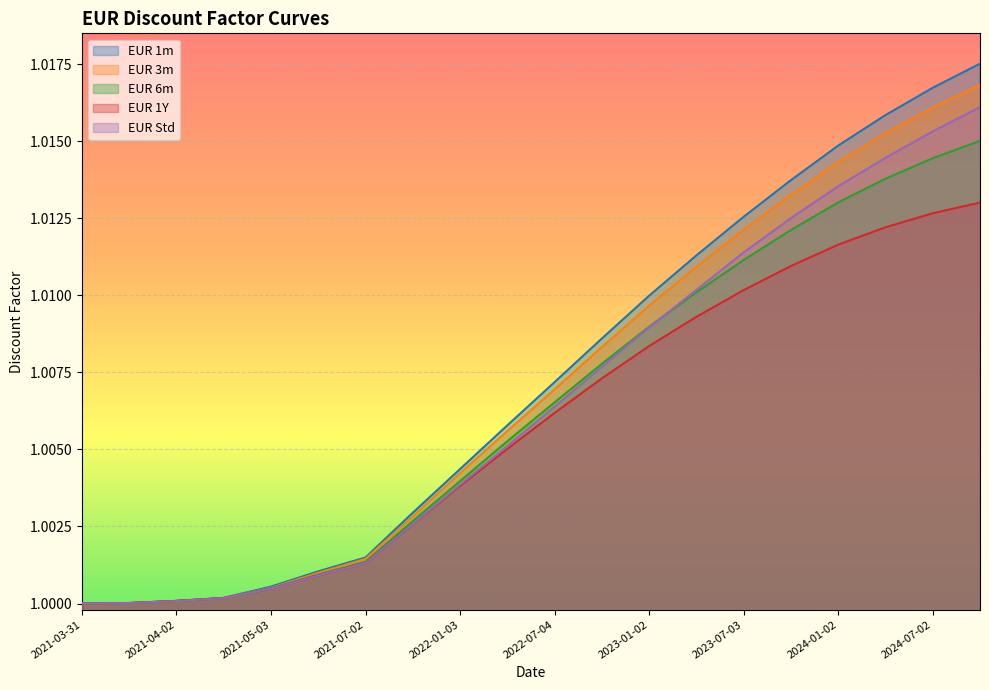

What is the maximum value for EUR 1m?

1.0